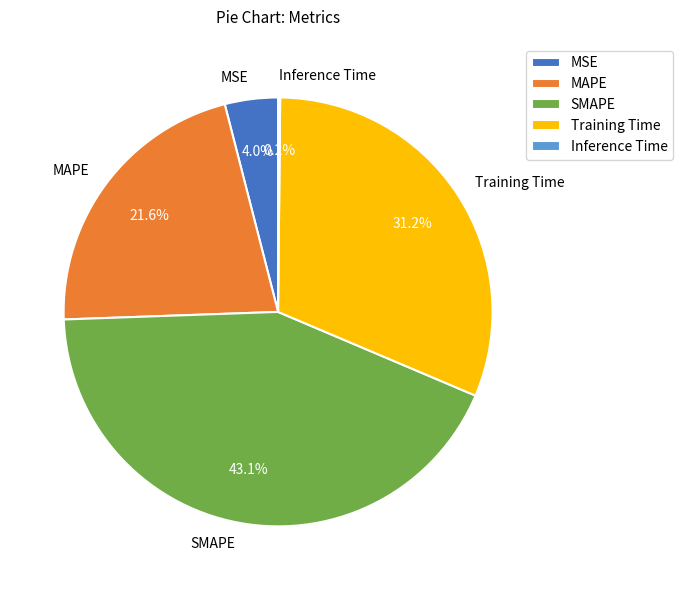

Does SMAPE account for over 50% of the chart?

No